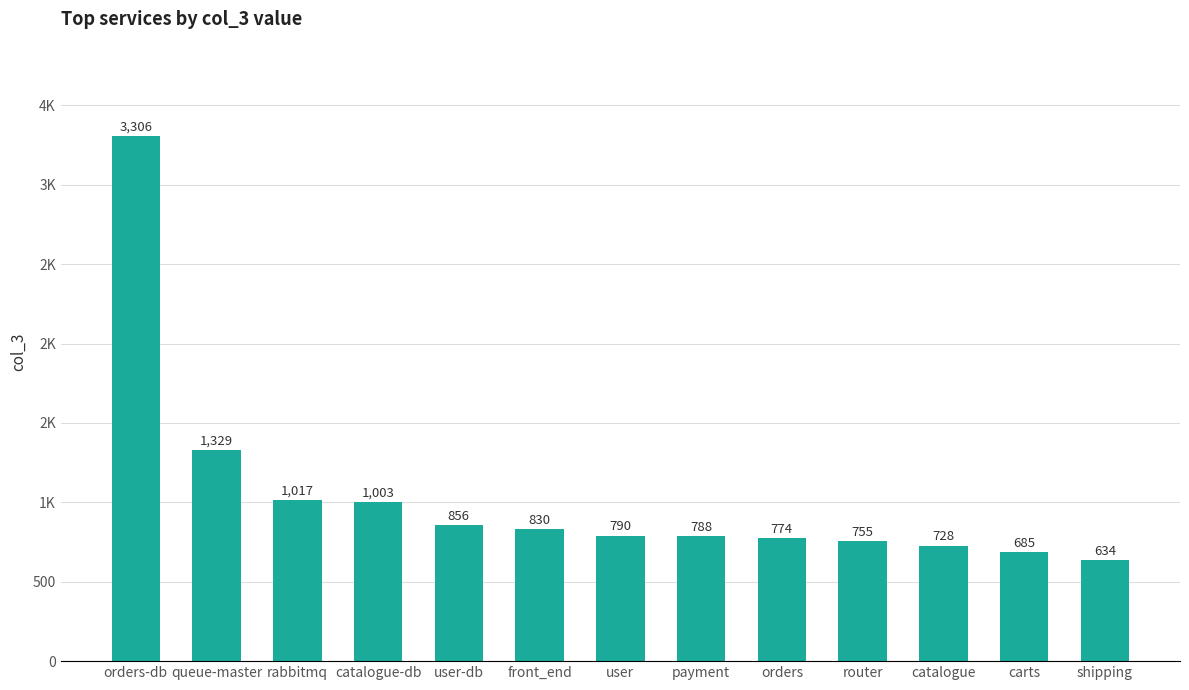

What is the value of the 2nd bar from the left?

1329